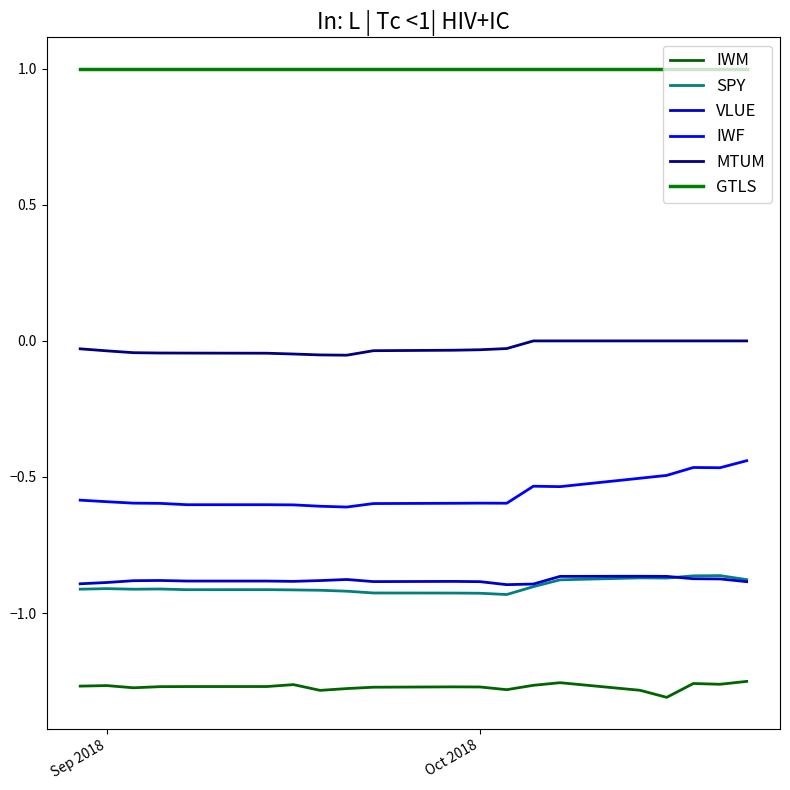

How many lines are shown in the chart?

6